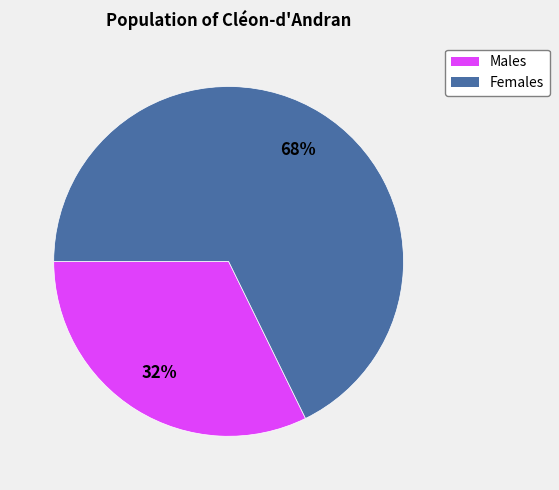

To the nearest percent, what is the average slice percentage?

50%